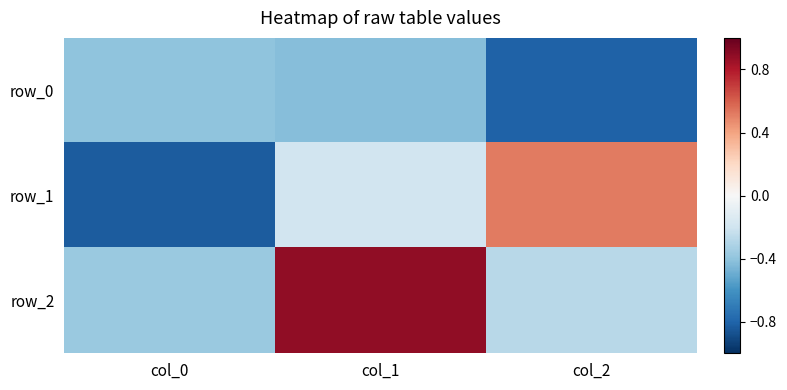

Which category has the highest value across all series?

col_1